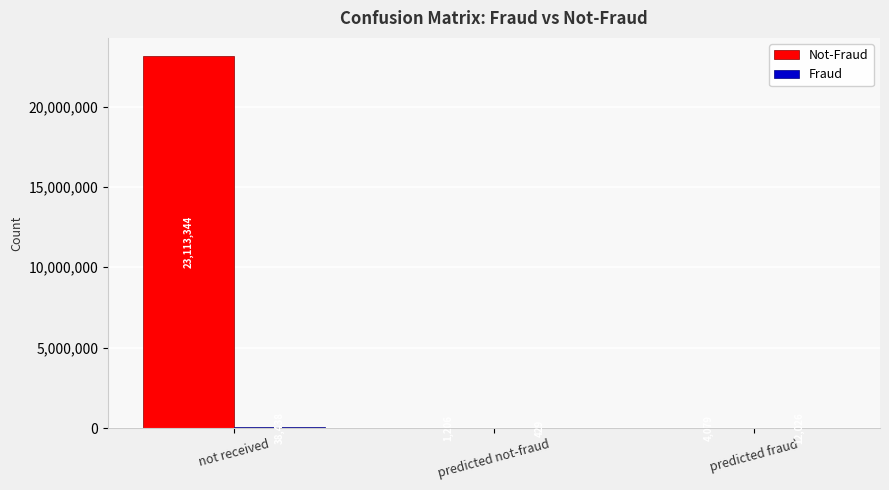

At which category does the chart reach its peak across all series?

not received